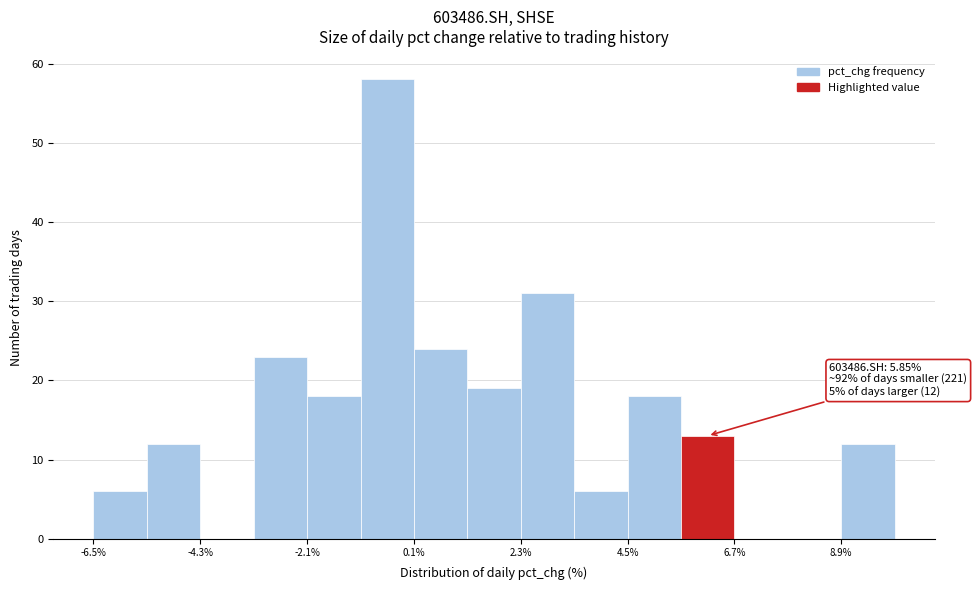

Around what value on the x-axis is the tallest bar? Give the approximate position of its centre, as read against the axis.

-0.5